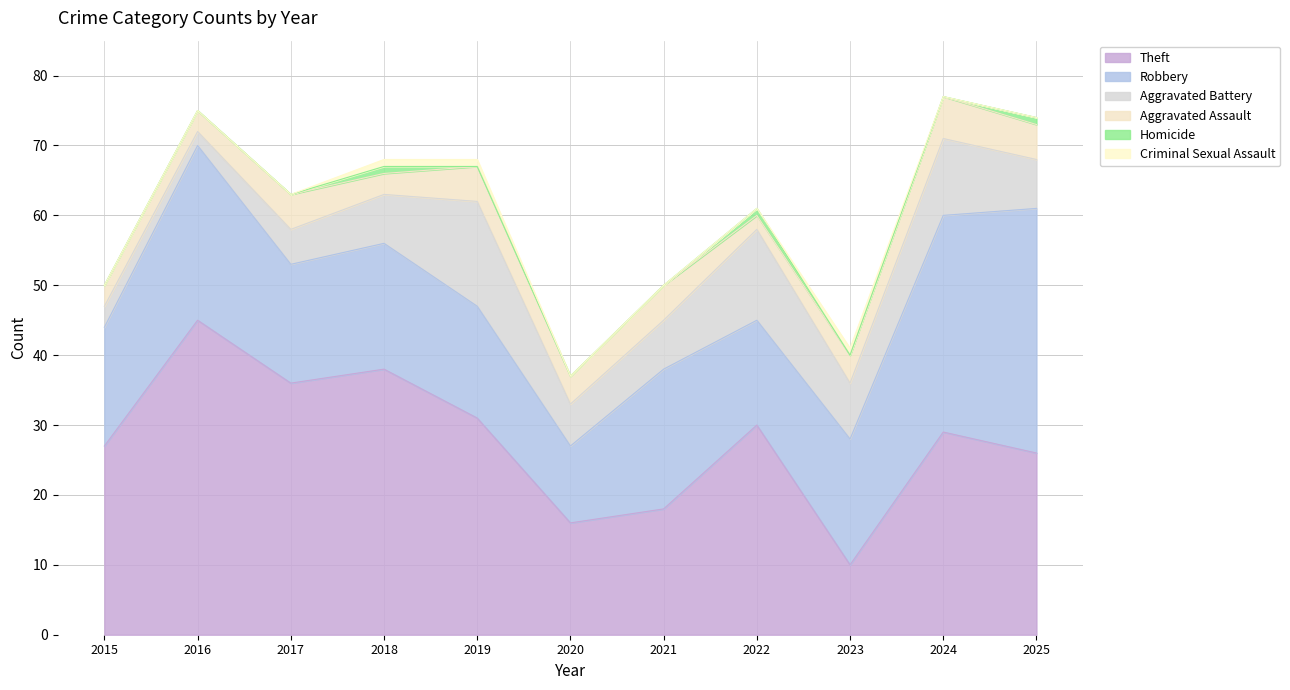

True or false: Aggravated Assault has more than 2 interior local peaks.

True